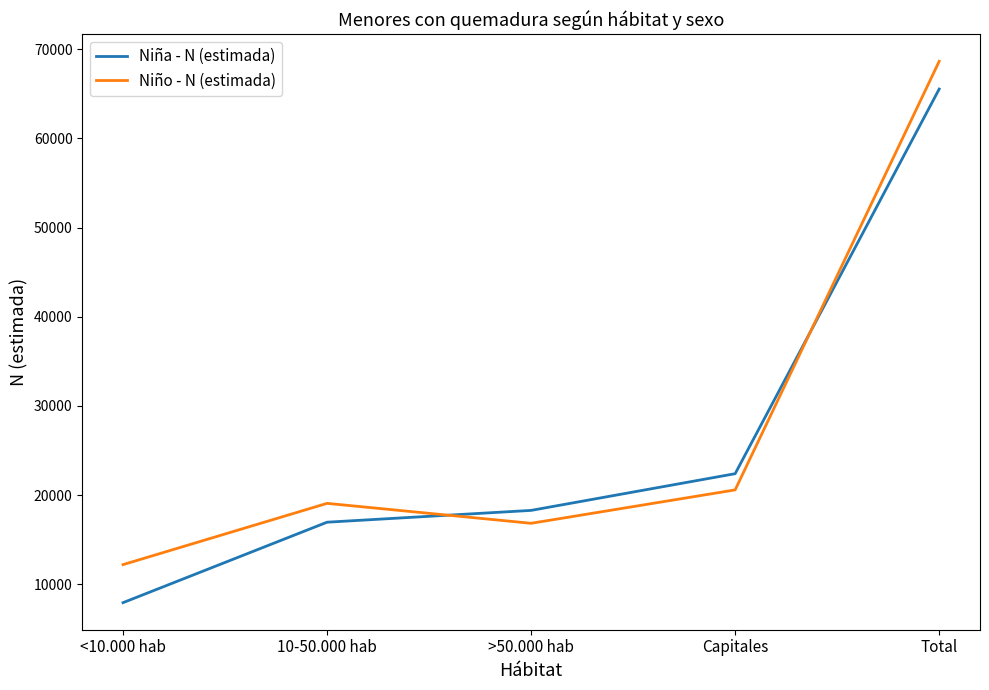

What position from the right is <10.000 hab?

5